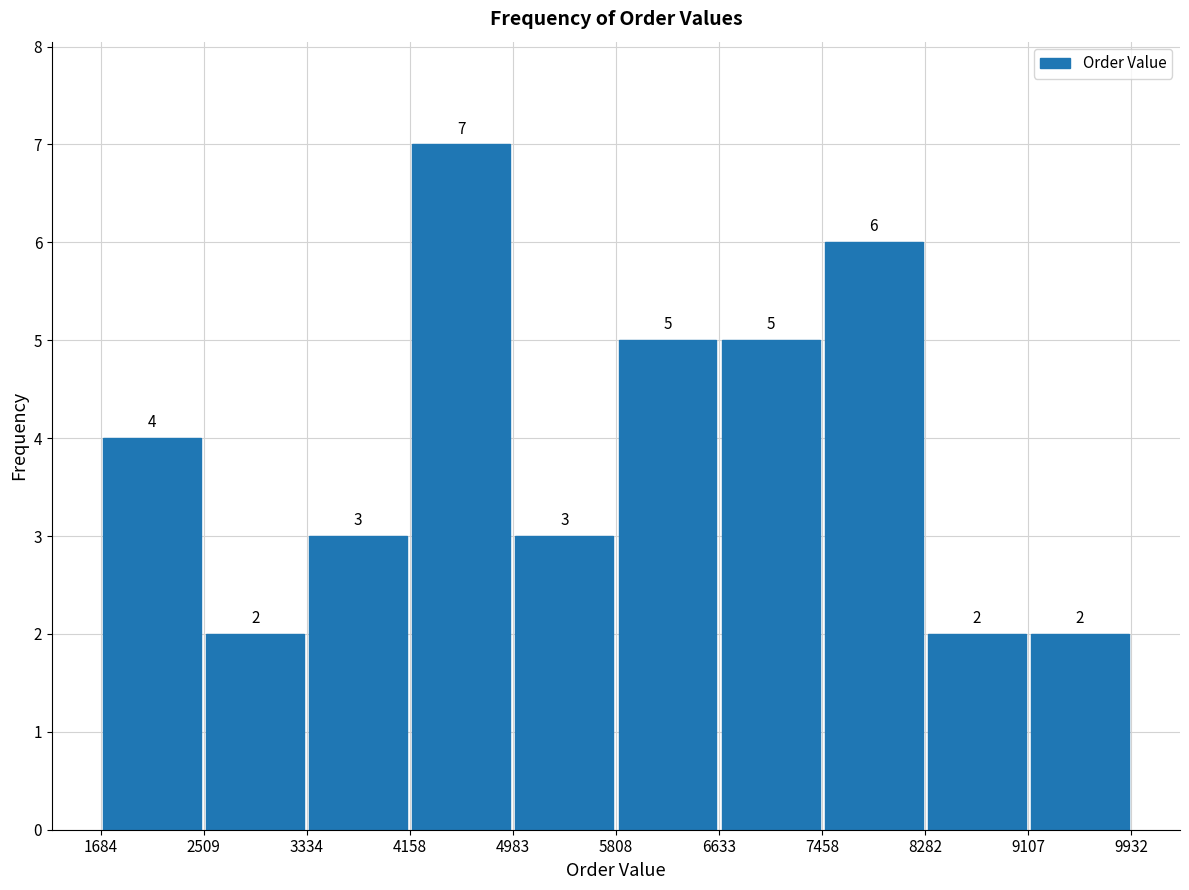

Reading left to right, list every bar in this chart as the range it spans on the x-axis followed by its height.

1684 to 2509: 4
2509 to 3334: 2
3334 to 4158: 3
4158 to 4983: 7
4983 to 5808: 3
5808 to 6633: 5
6633 to 7458: 5
7458 to 8282: 6
8282 to 9107: 2
9107 to 9932: 2